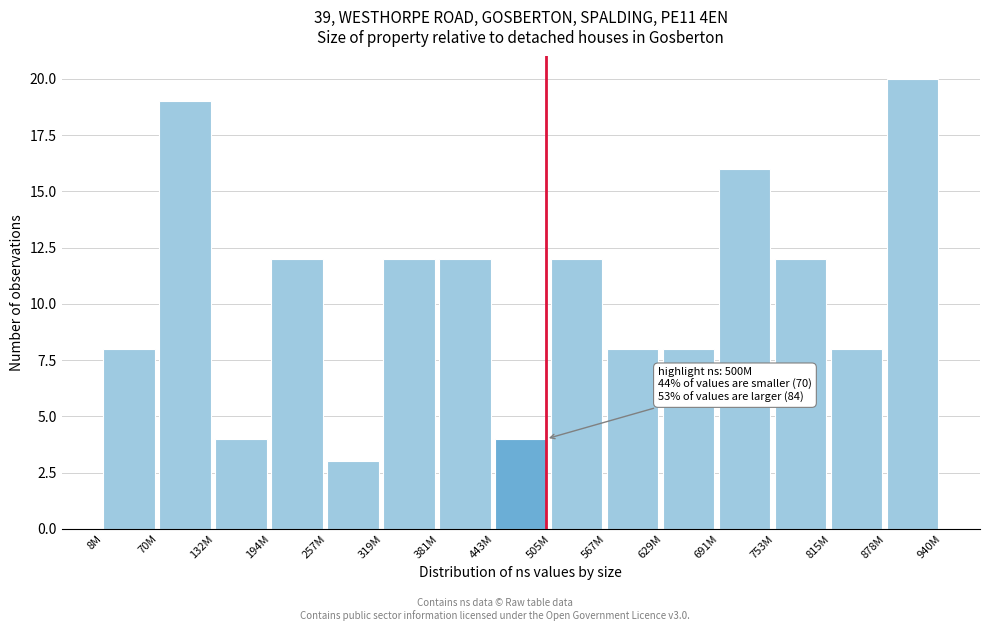

Reading left to right, list all the values displayed in this chart.

8M=8	70M=19	132M=4	194M=12	257M=3	319M=12	381M=12	443M=4	505M=12	567M=8	629M=8	691M=16	753M=12	815M=8	878M=20